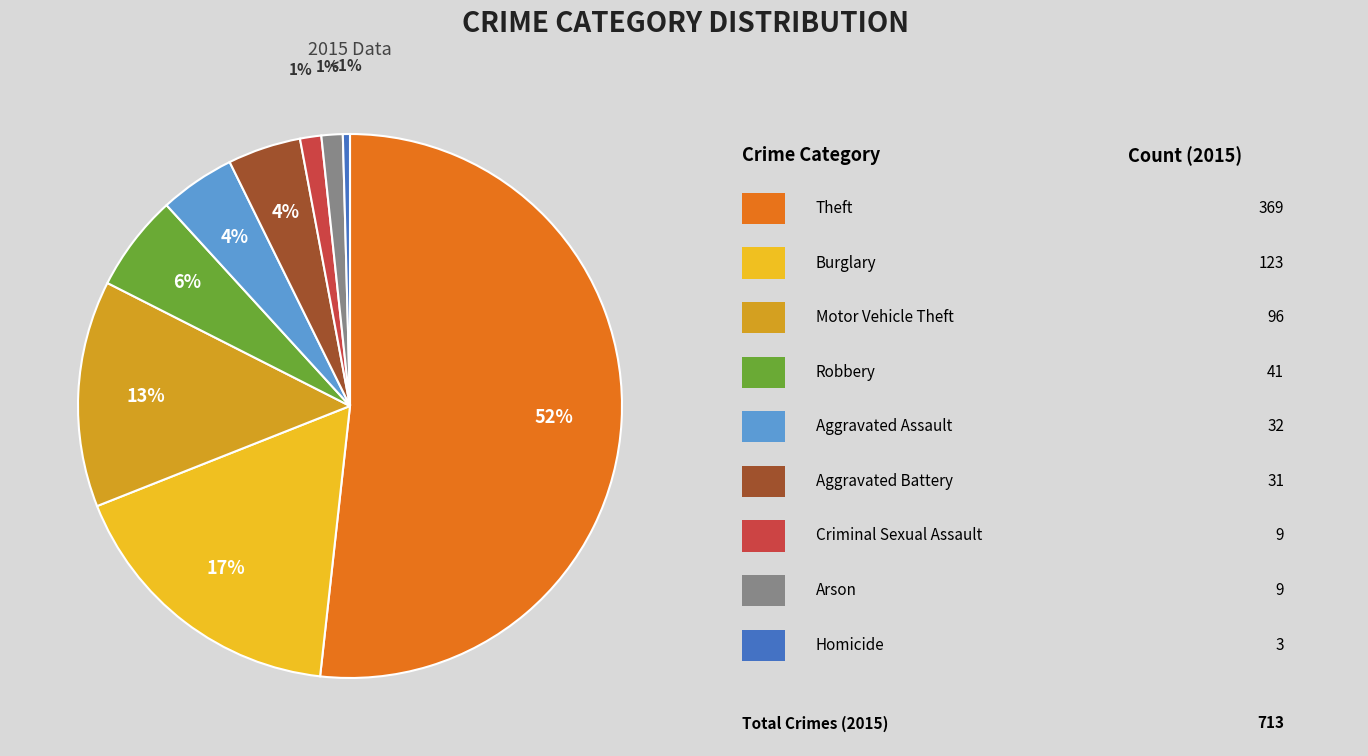

The Motor Vehicle Theft slice represents 28% of the pie. True or false?

False